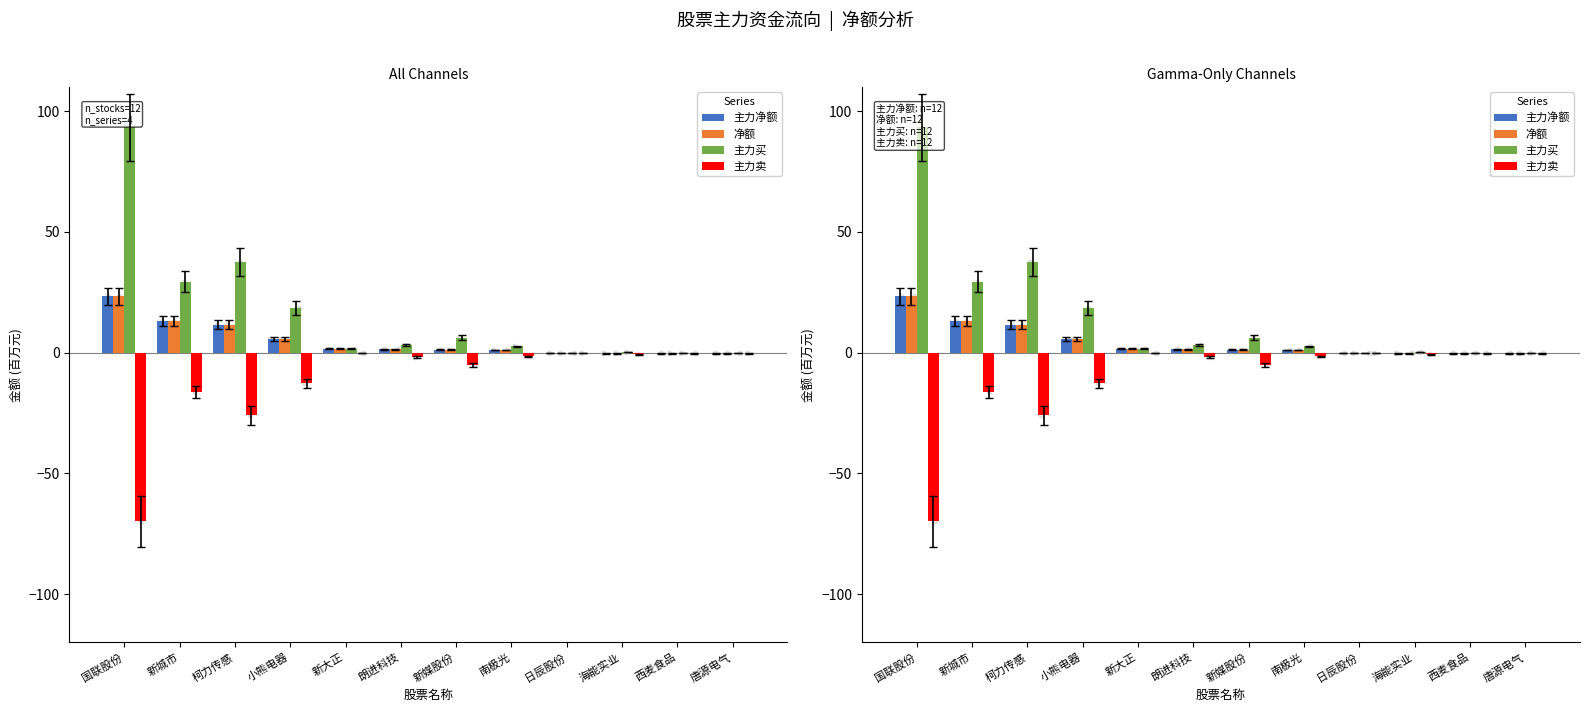

Which series has the largest total across all categories?

主力买